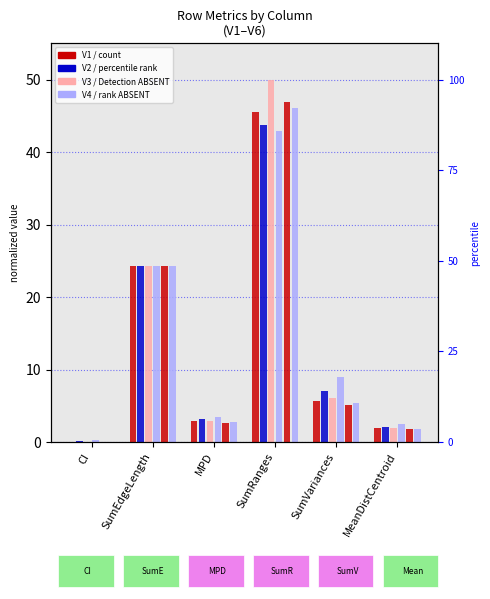

Does the chart contain any negative values?

No